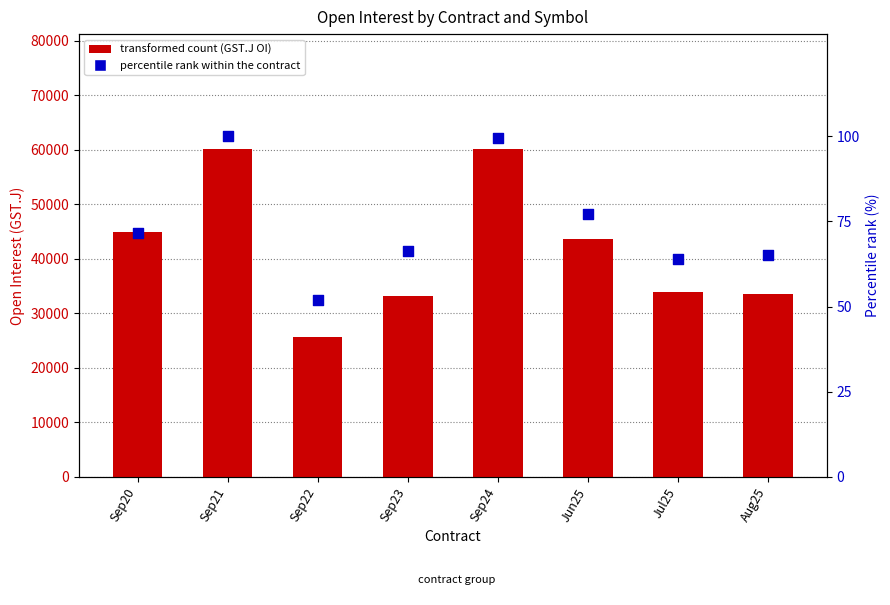

At how many categories does at least one series exceed 25326?

8